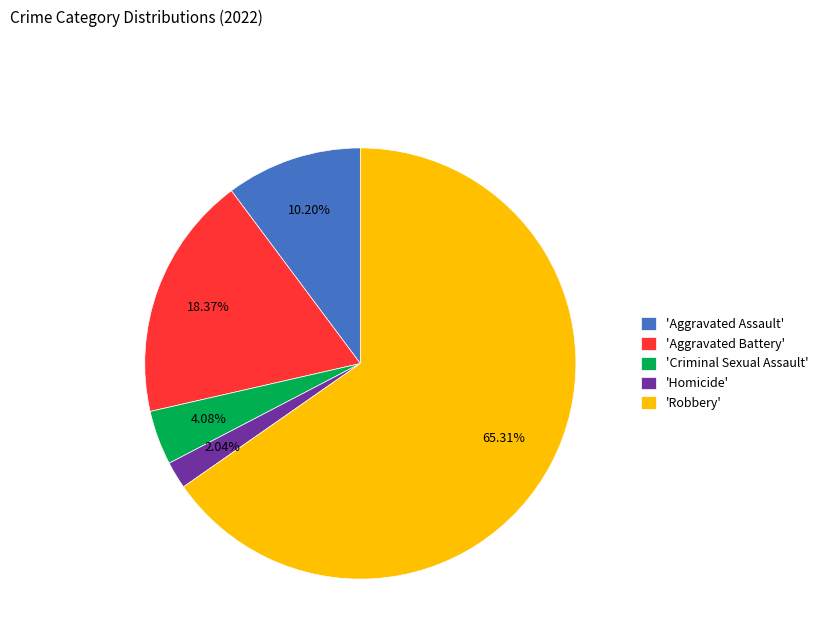

To the nearest percent, what is the difference between the largest and smallest slice percentages?

63%